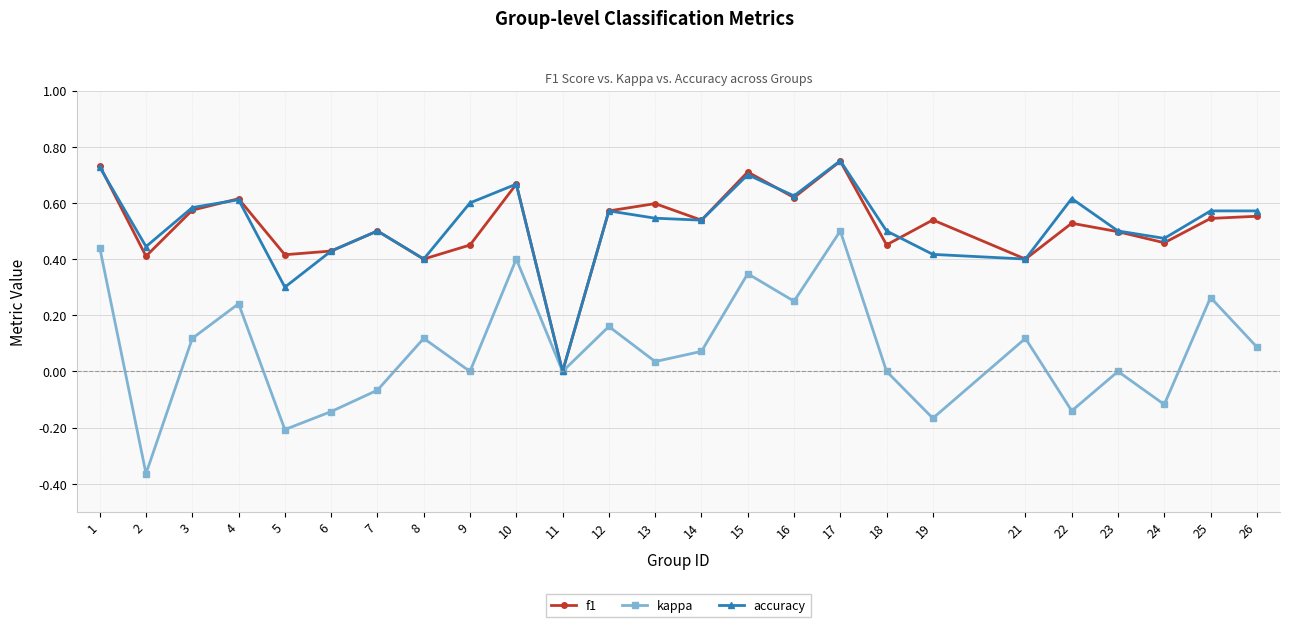

Which series changed the most between 13 and 24?

kappa